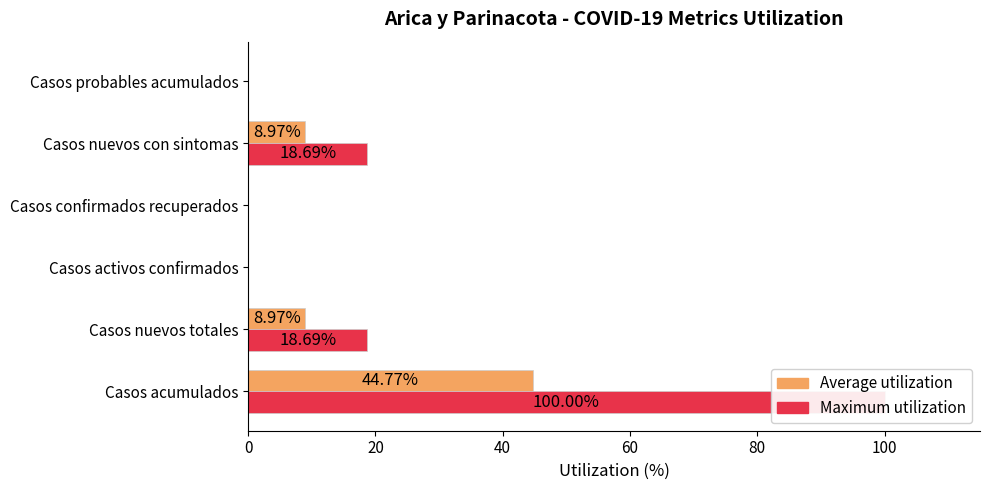

Are the bars grouped side by side (vs. stacked)?

Yes